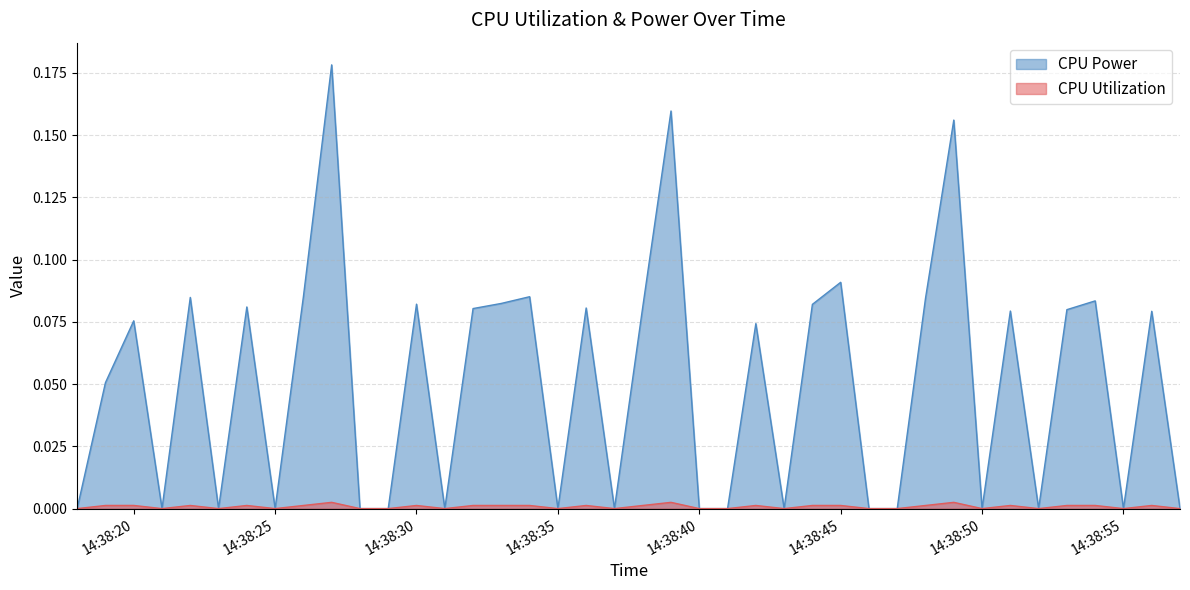

List the series in order of their peak value, lowest first.

CPU Utilization, CPU Power